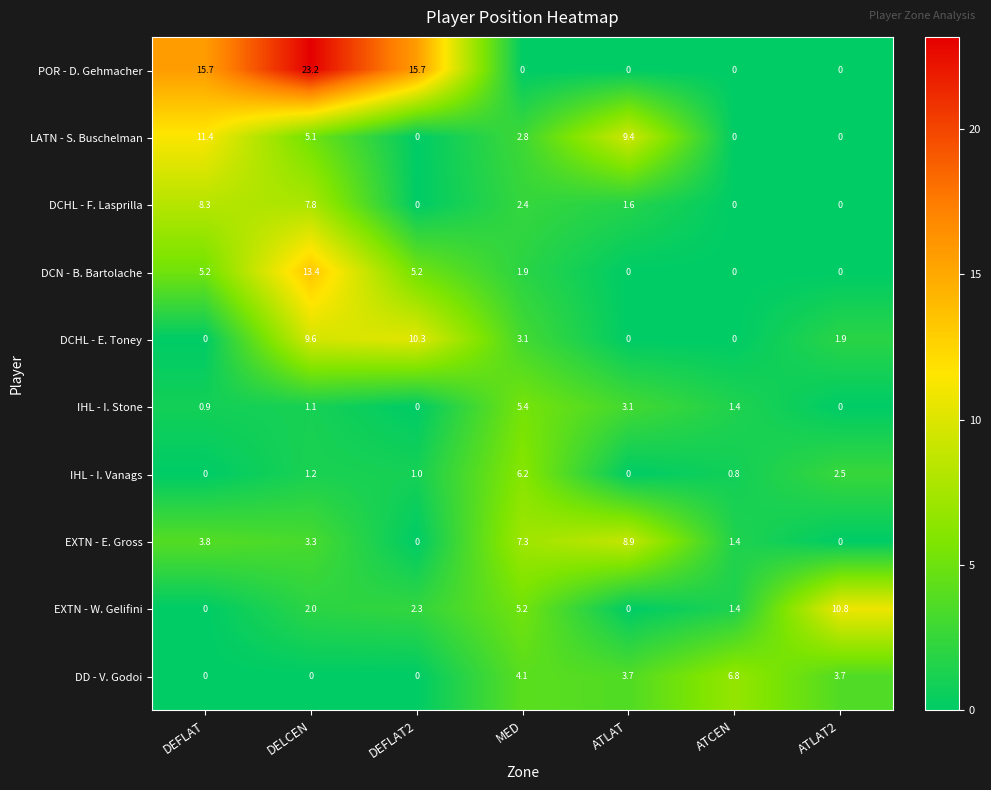

Which series changed the most between DEFLAT and MED?

POR - D. Gehmacher